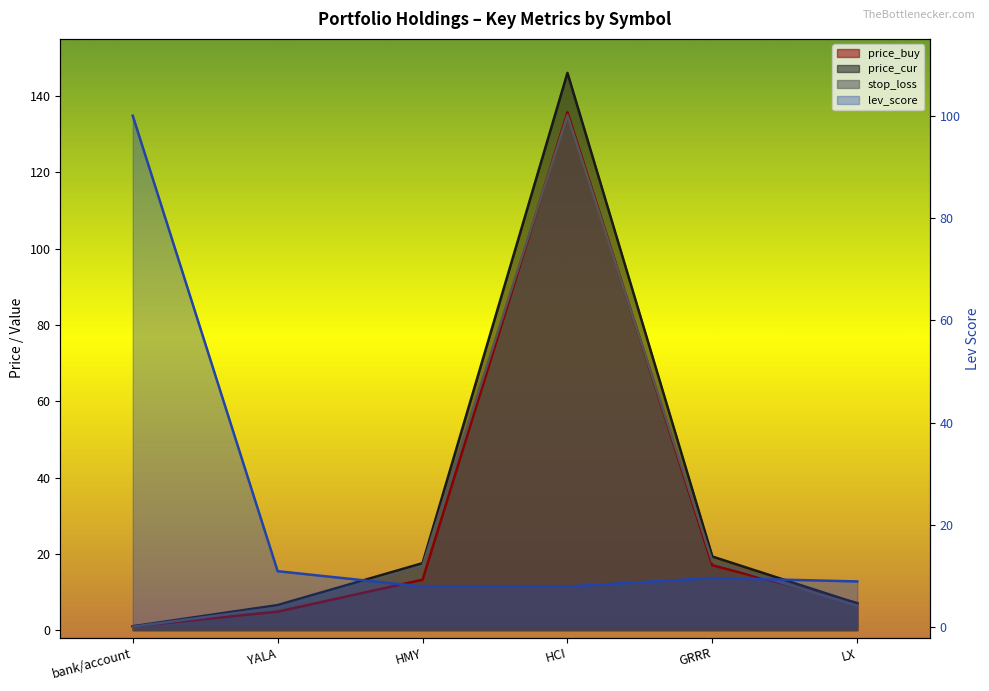

What is the sum of the lev_score values at HMY and HCI?

16.0